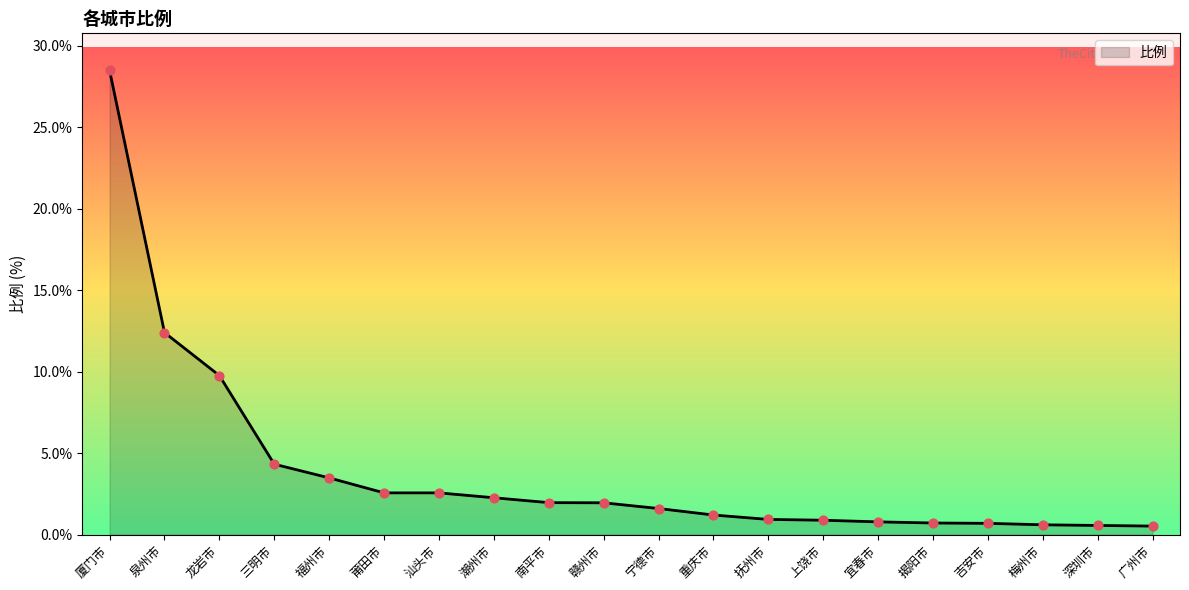

What is the change in value from 龙岩市 to 宜春市?

-9.0